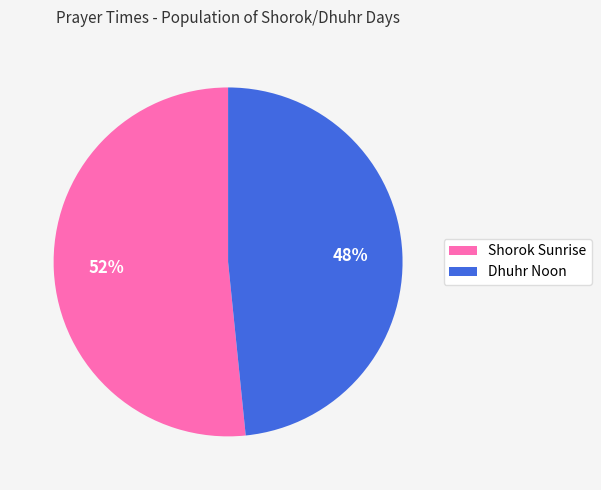

Which category has the smallest portion of the pie?

Dhuhr Noon